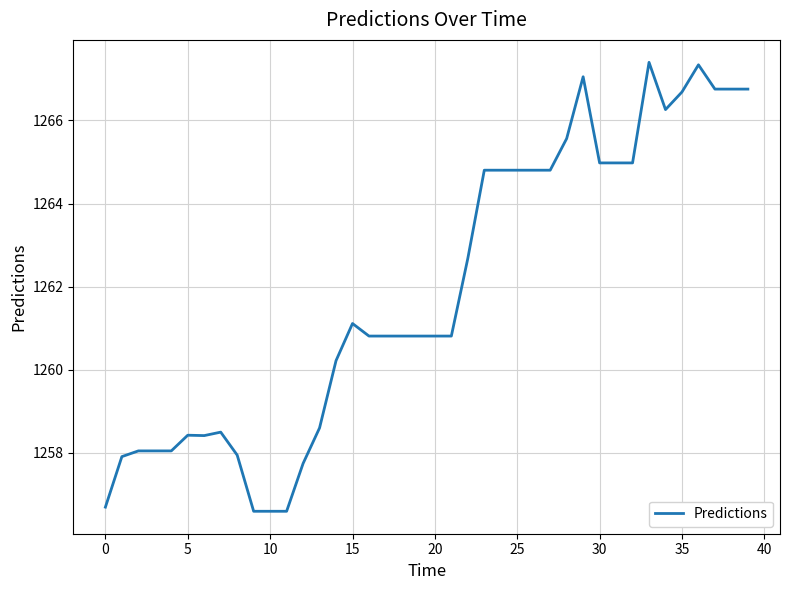

What is the maximum value shown in the chart?

1267.4